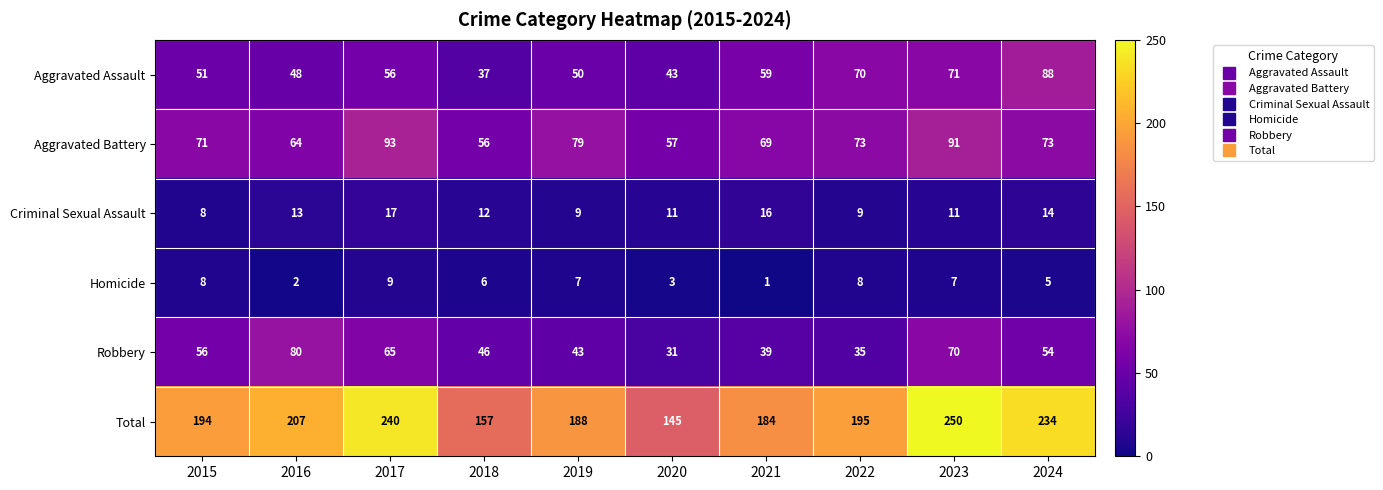

What is the difference between the maximum and minimum values in the Criminal Sexual Assault series?

9